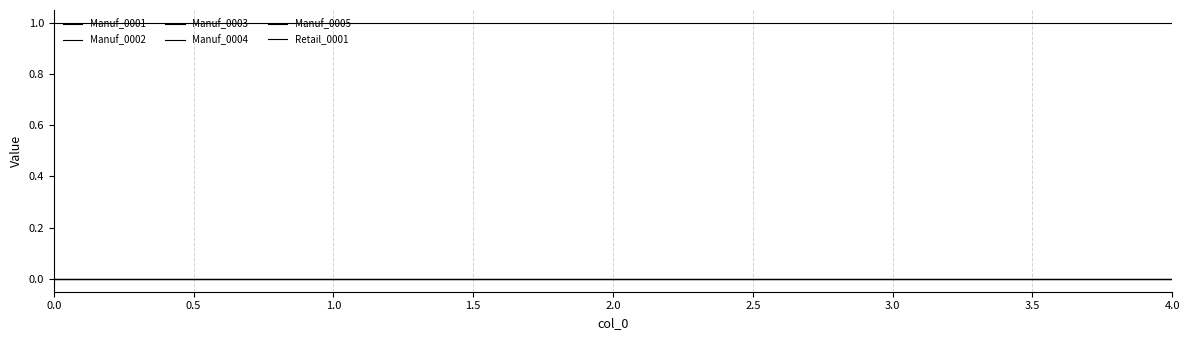

Does the chart have visible grid lines?

Yes